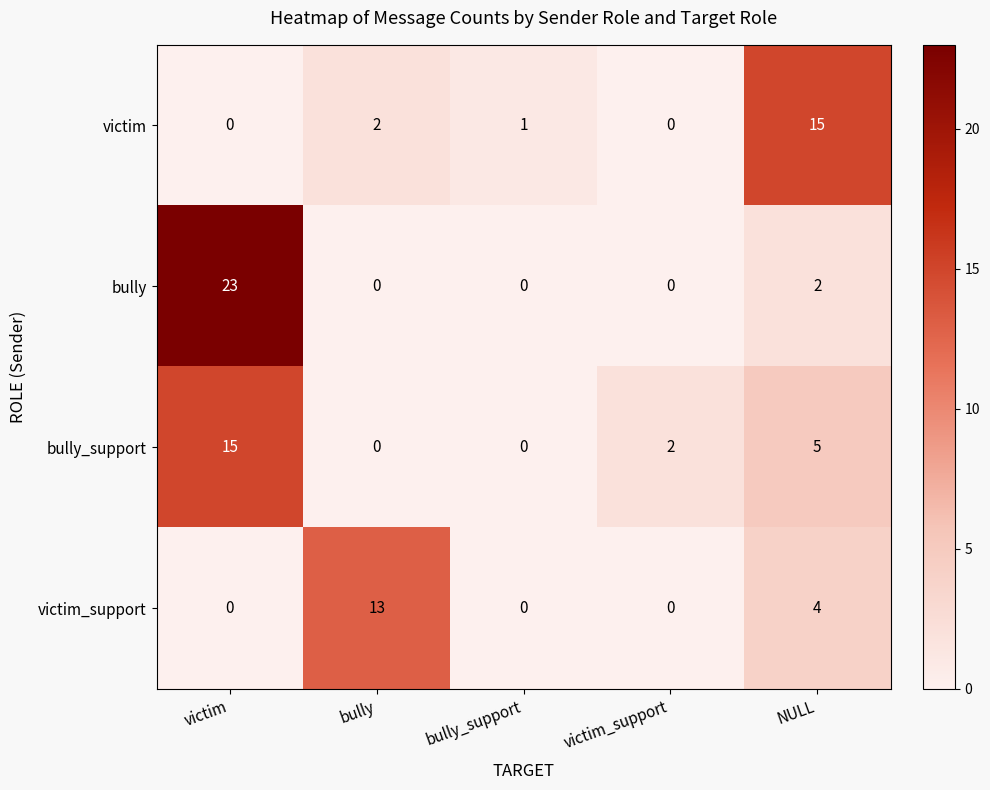

Where is bully nearest to the value 11?

NULL